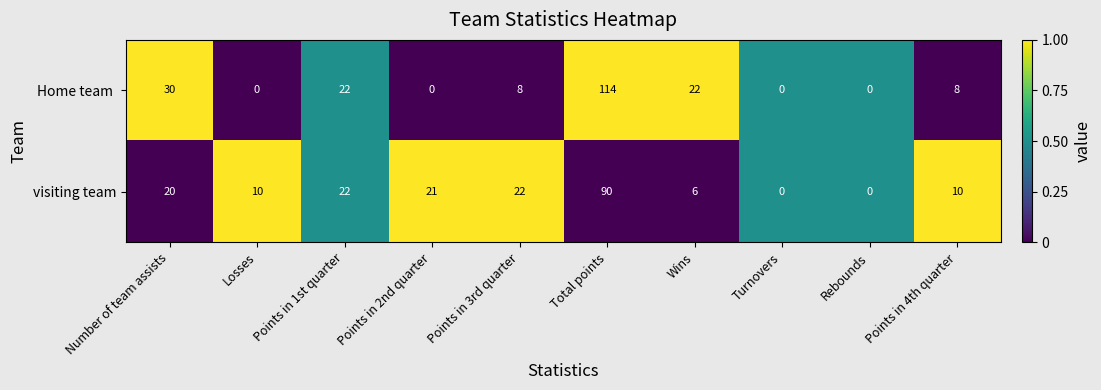

What is the total value across all series at Points in 1st quarter?

44